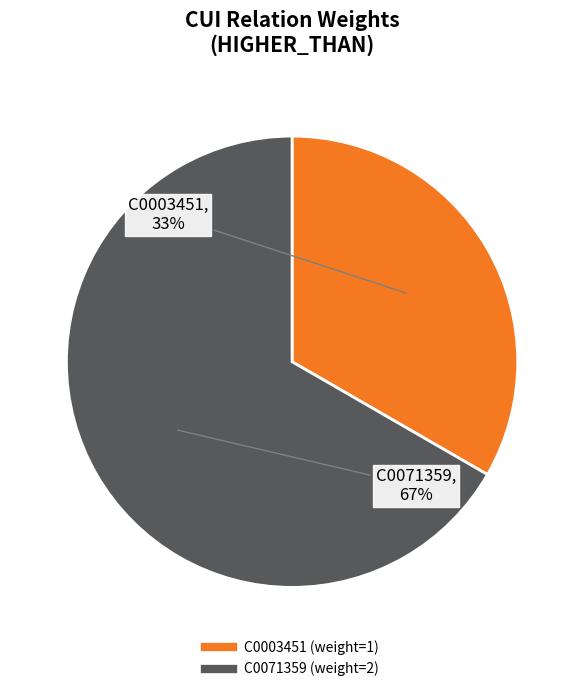

To the nearest percent, what is the average slice percentage?

50%